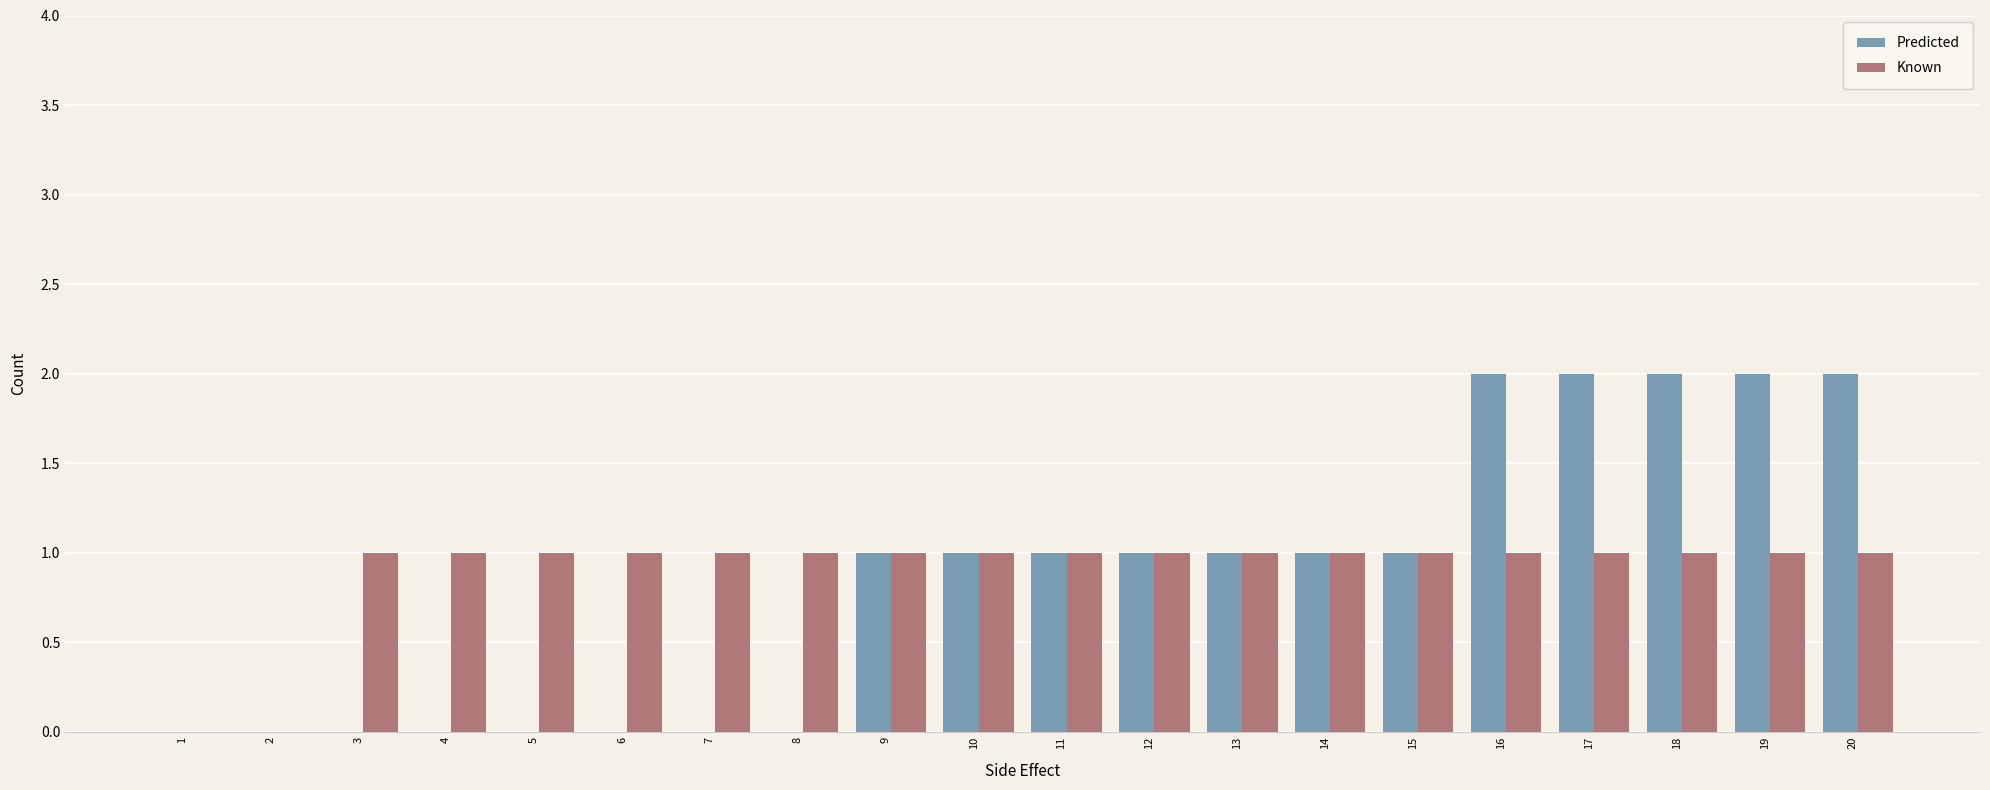

Is the value of Predicted at 8 greater than the value of Known at 16?

No